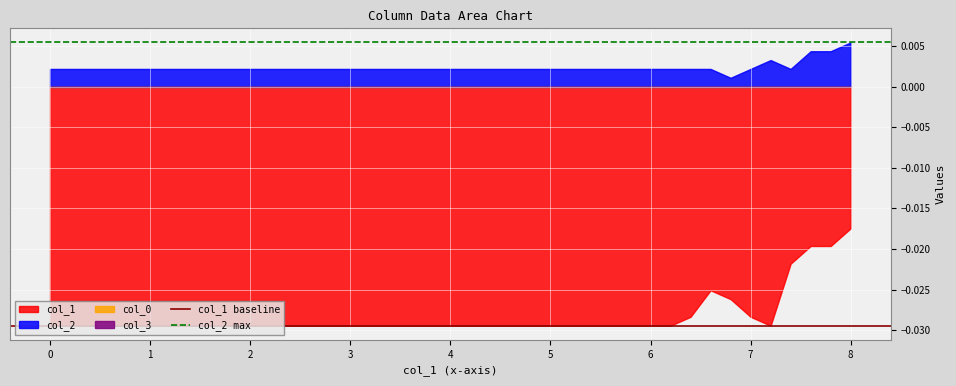

How many lines are shown in the chart?

4